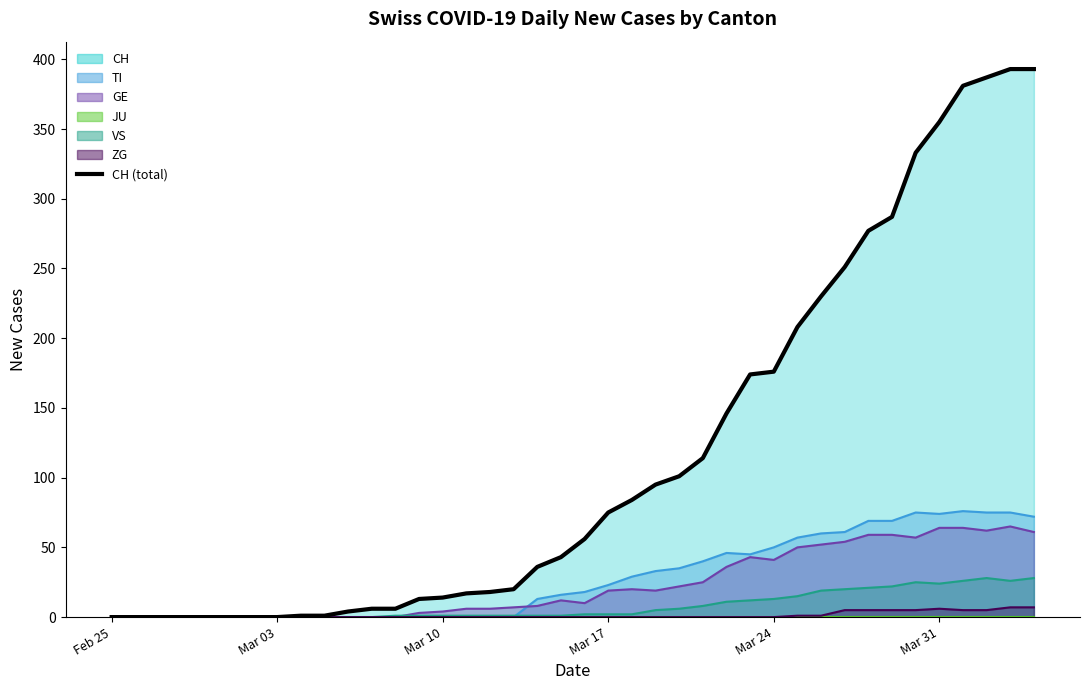

Where does the data first go above 56?

Mar 17